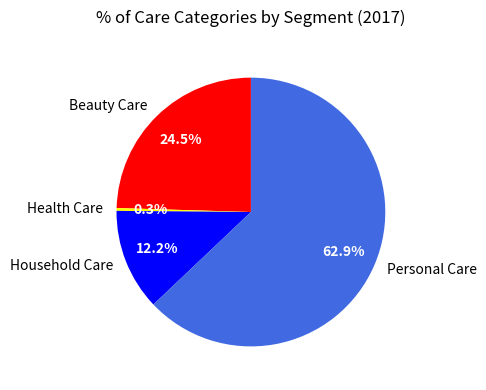

To the nearest percent, what is the combined percentage of Personal Care and Household Care?

75%